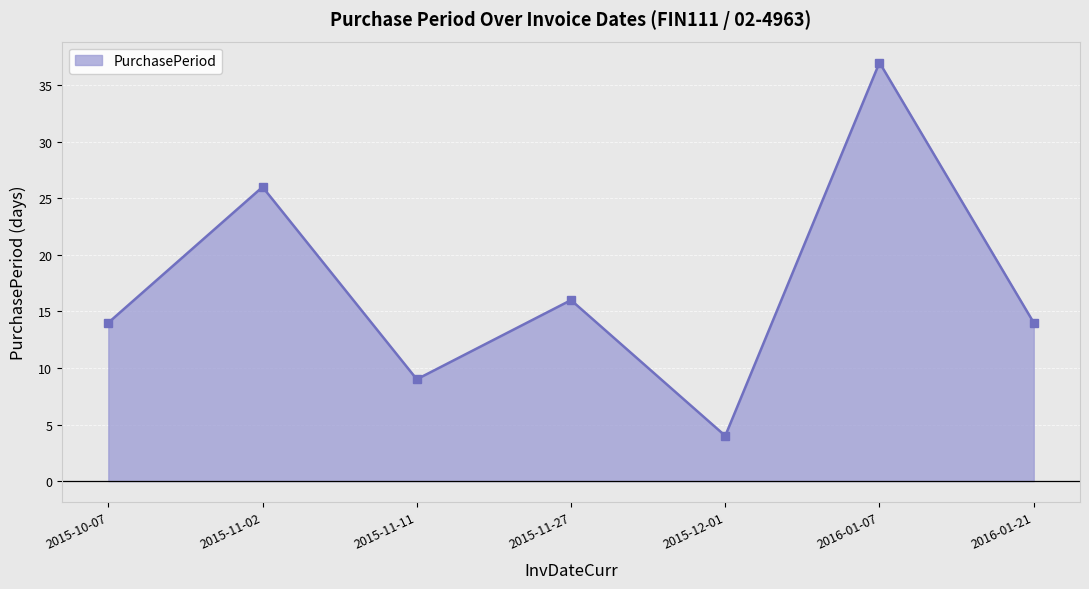

Reading right to left, list all the values displayed in this chart.

14	37	4	16	9	26	14